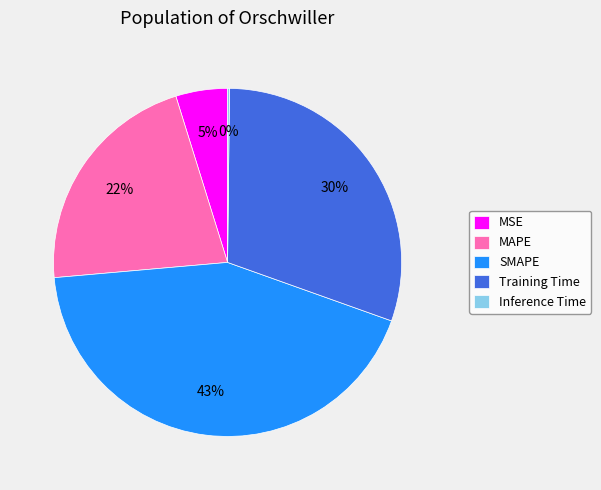

To the nearest percent, what percentage of the pie is SMAPE?

43%